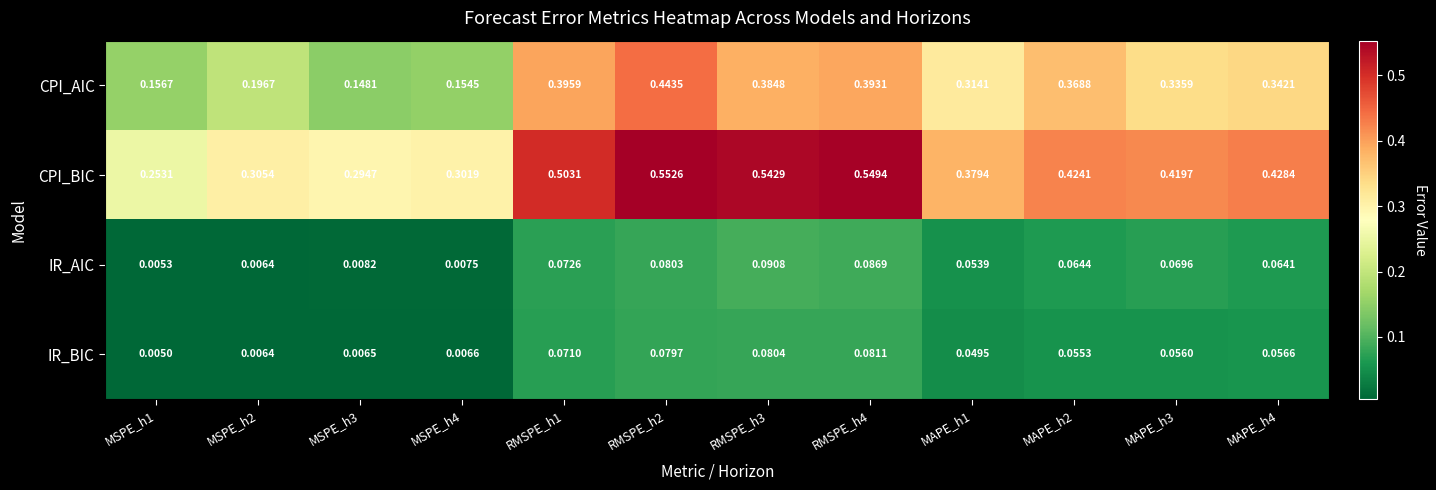

Rank the series by their maximum value, from highest to lowest.

CPI_BIC, CPI_AIC, IR_AIC, IR_BIC